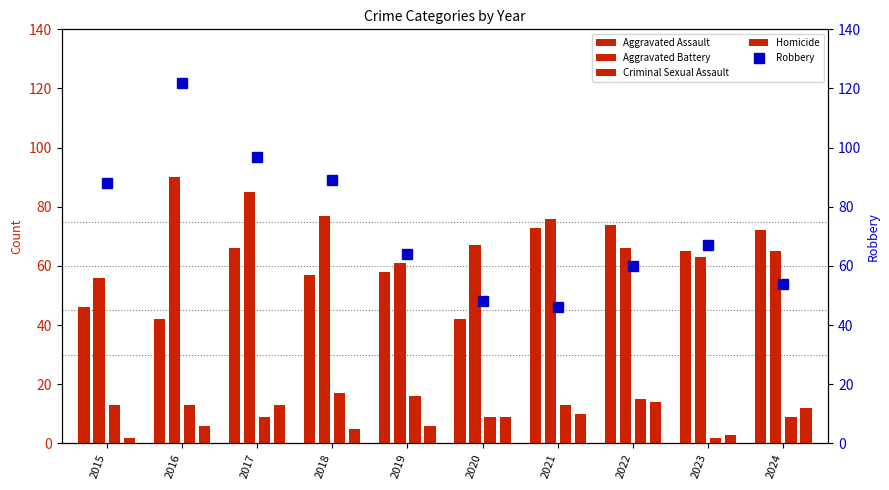

What is the difference between the maximum and second lowest values in the Aggravated Assault series?

32